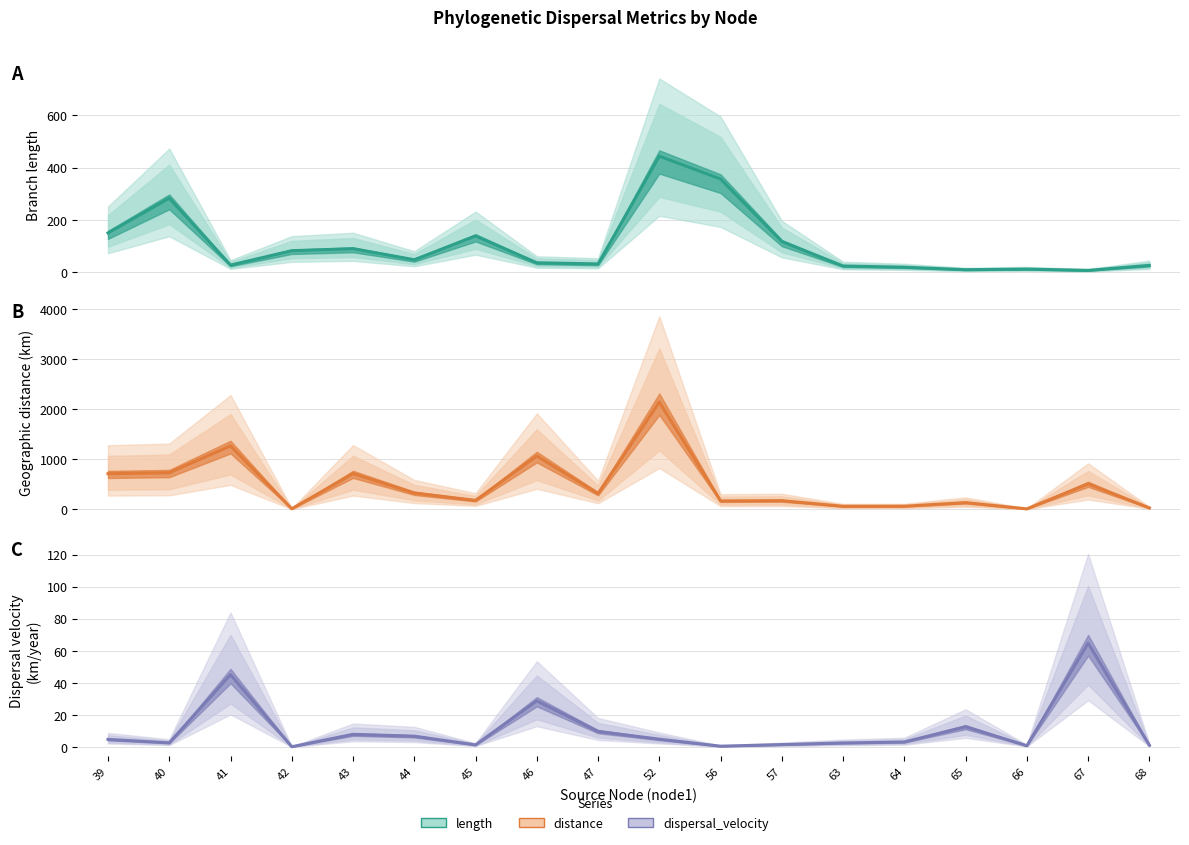

What is the value of the length point at the 17th from the left?

7.9